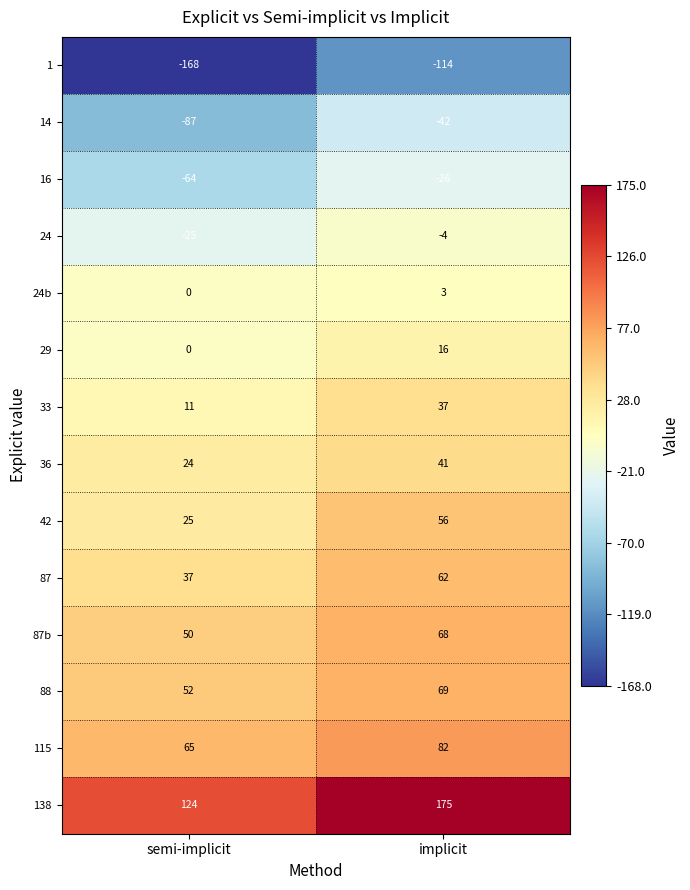

True or false: 88 has a value of 24 at implicit.

False